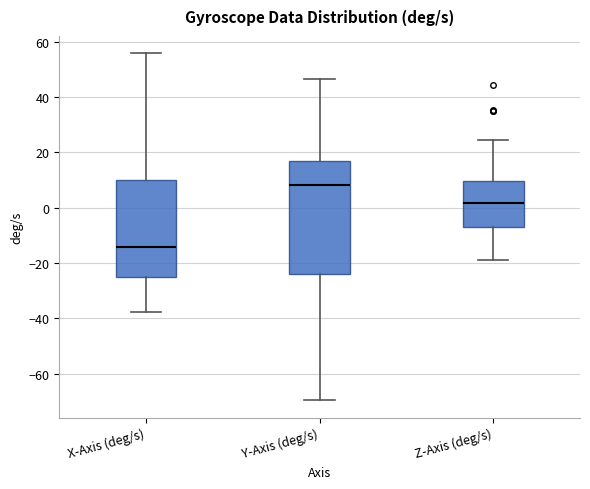

Where does the median line of the box for Z-Axis (deg/s) sit on the y-axis? The values are not printed on the chart, so give them approximately, as read against the axis.

2